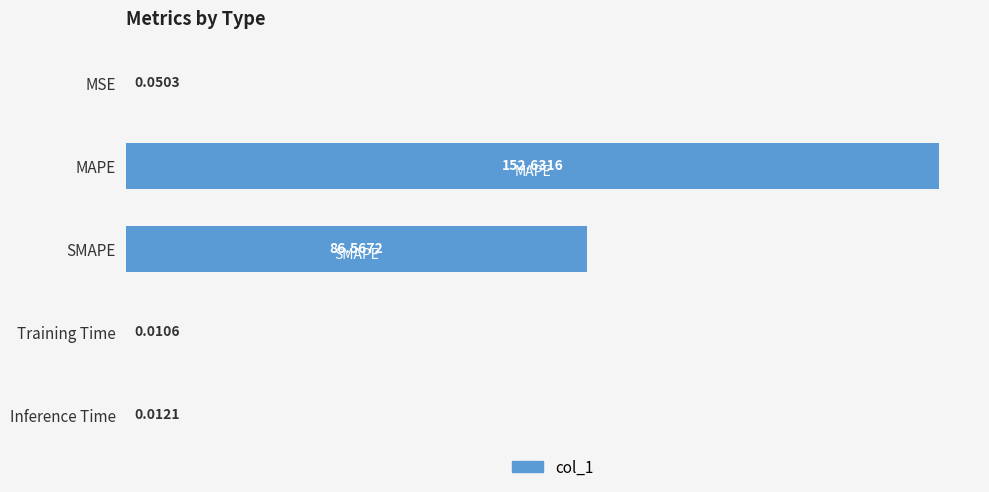

Count the number of data series in this chart.

1